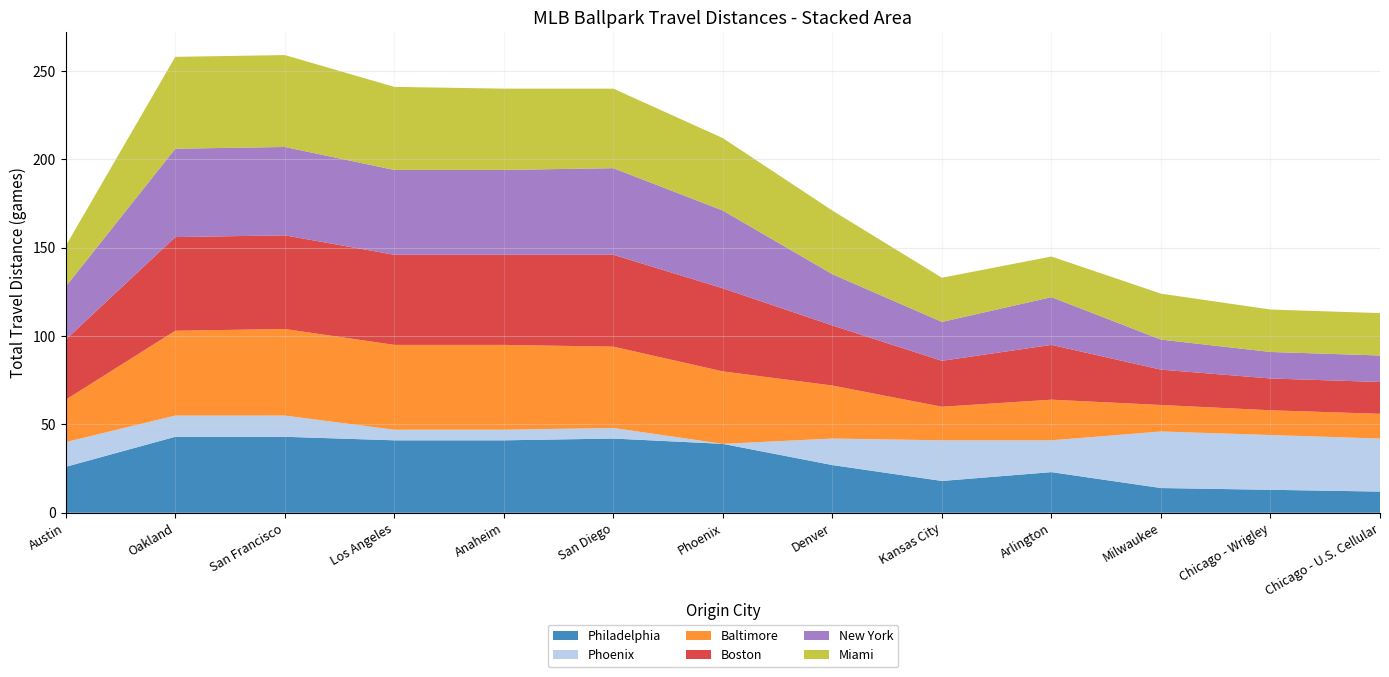

Reading left to right, transcribe all the data shown in this chart.

Philadelphia: 26	43	43	41	41	42	39	27	18	23	14	13	12
Phoenix: 14	12	12	6	6	6	0	15	23	18	32	31	30
Baltimore: 24	48	49	48	48	46	41	30	19	23	15	14	14
Boston: 34	53	53	51	51	52	47	34	26	31	20	18	18
New York: 30	50	50	48	48	49	44	29	22	27	17	15	15
Miami: 23	52	52	47	46	45	41	36	25	23	26	24	24